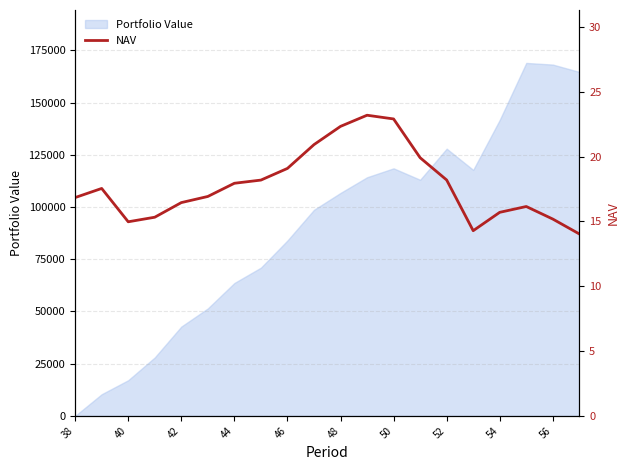

The value of Portfolio Value at 50 is 118512.2. True or false?

True